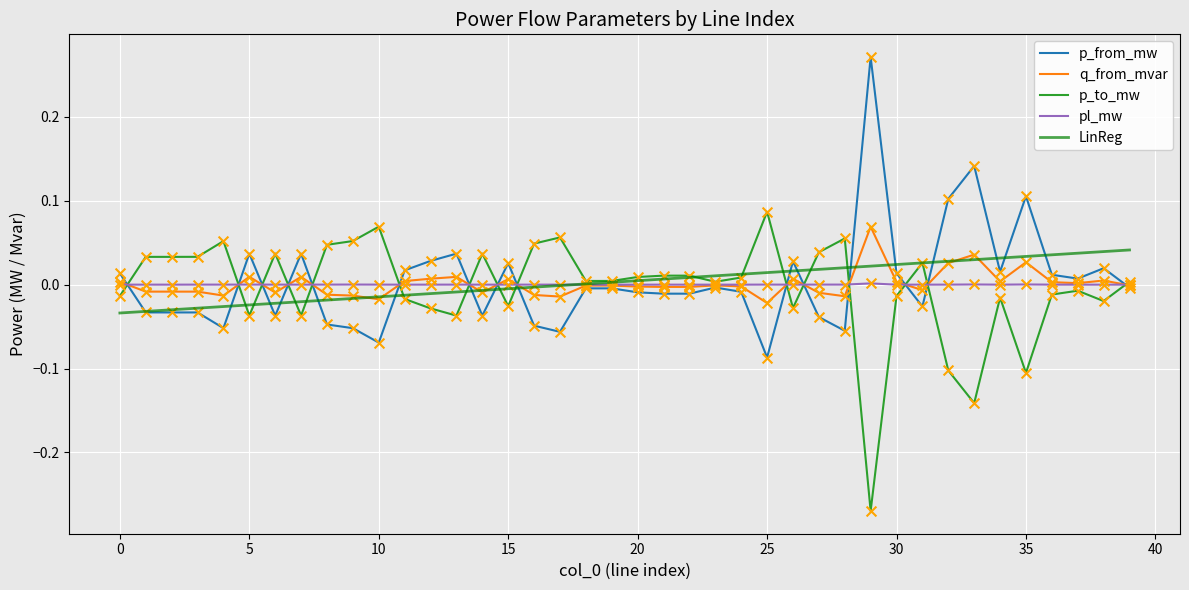

What are all the series names shown in the legend?

p_from_mw, q_from_mvar, p_to_mw, pl_mw, LinReg